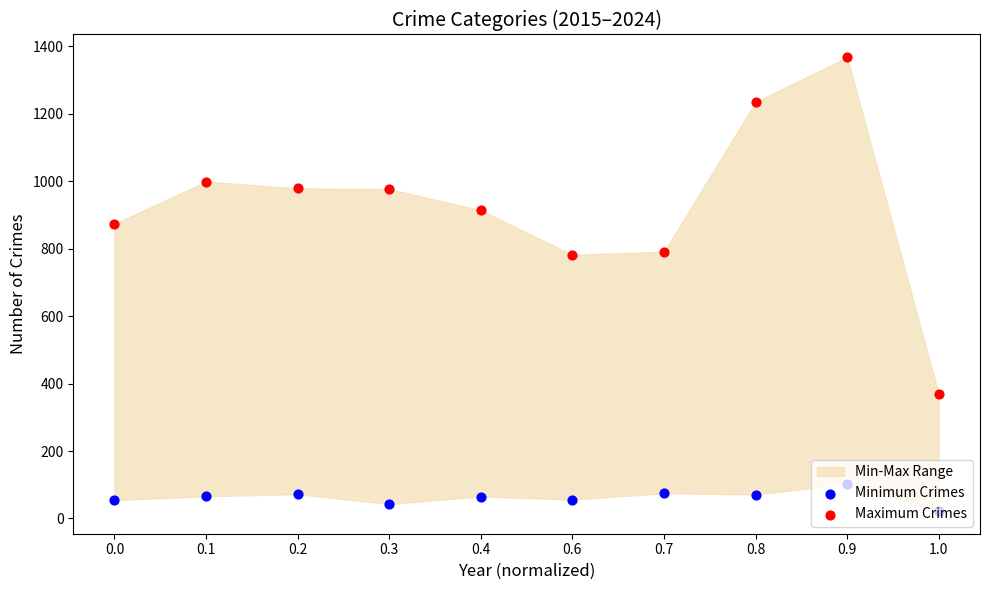

Is the value of Maximum Crimes at 0.0 greater than the value of Minimum Crimes at 0.4?

Yes